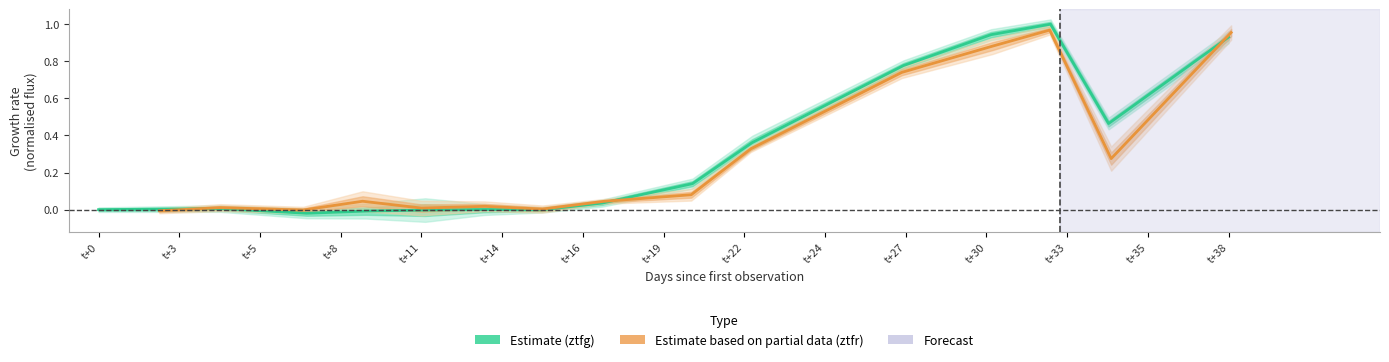

True or false: Estimate (ztfg) has a value of 0.8 at t+27.

True